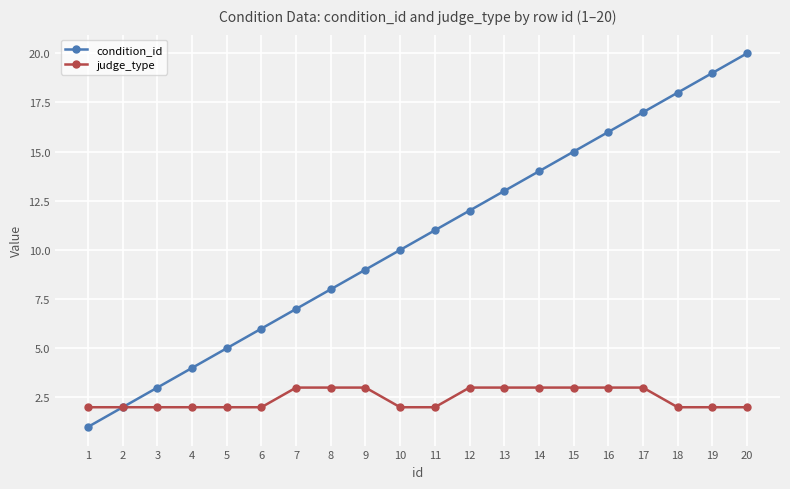

Count the number of data series in this chart.

2